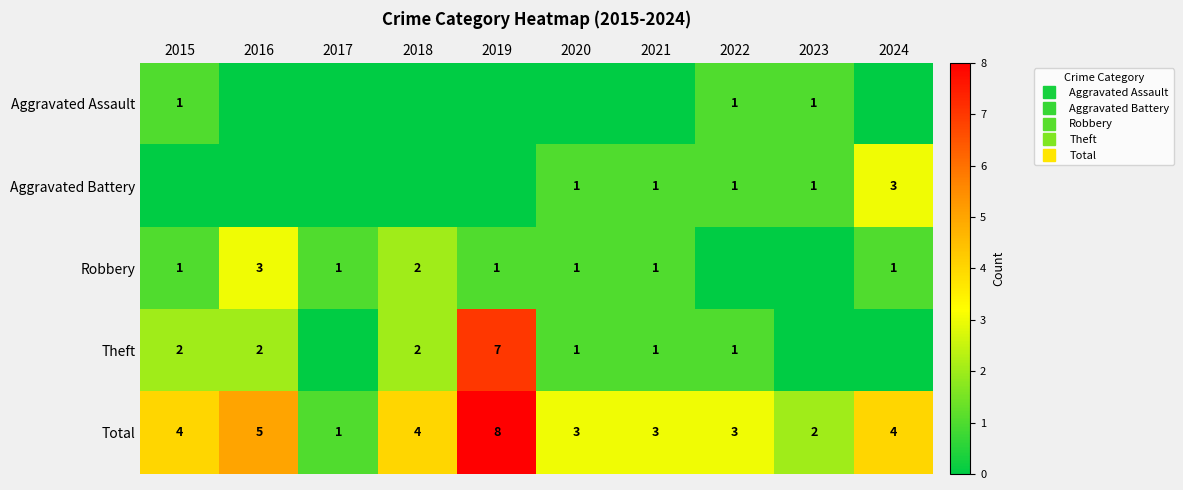

Which series has the largest total across all categories?

Total